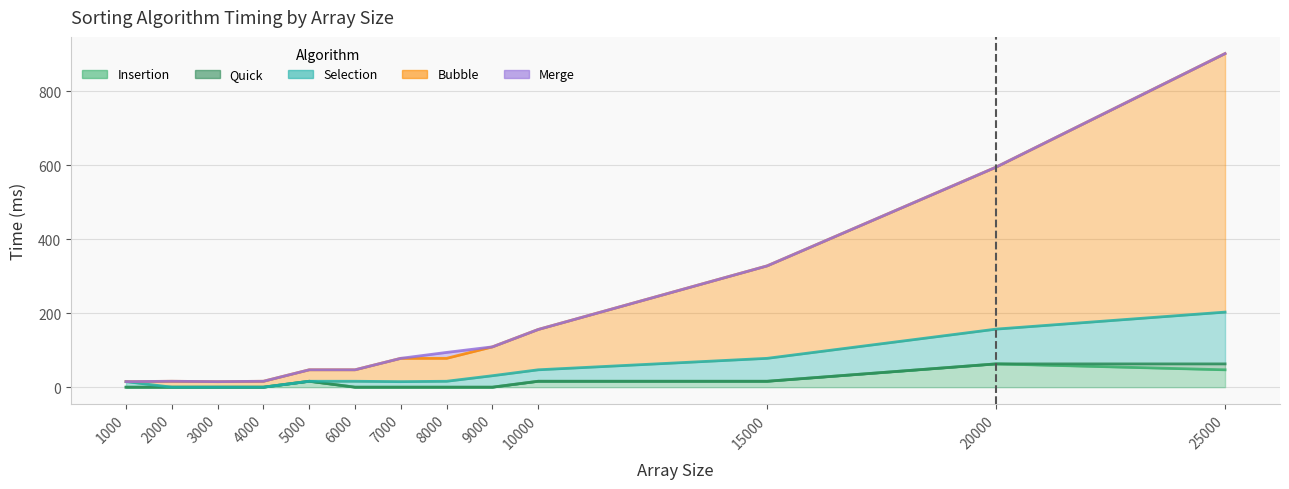

Which label corresponds to the smallest value in the chart?

1000